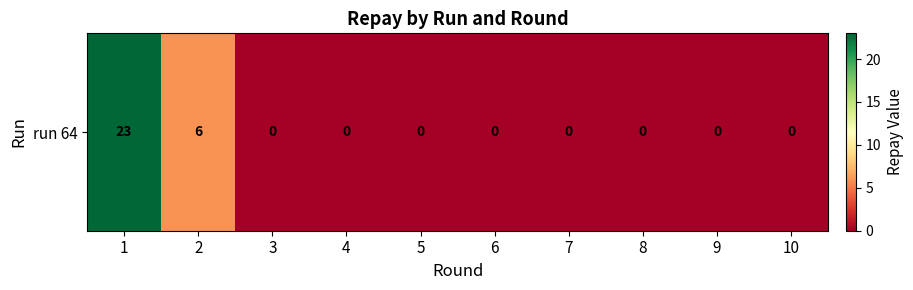

Which has a higher value, 5 or 7?

5